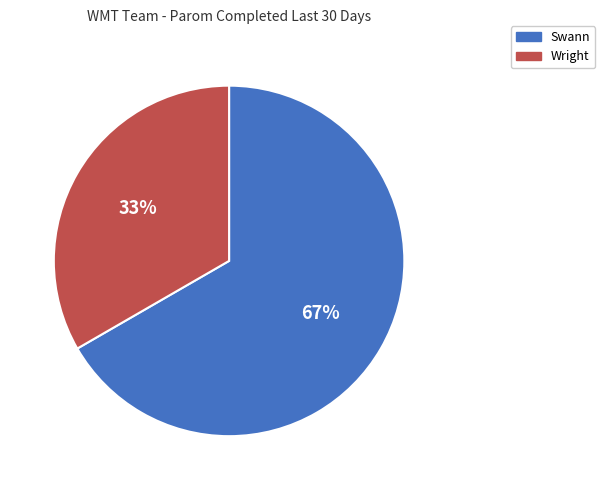

Combined, do Wright and Swann account for over 50%?

Yes